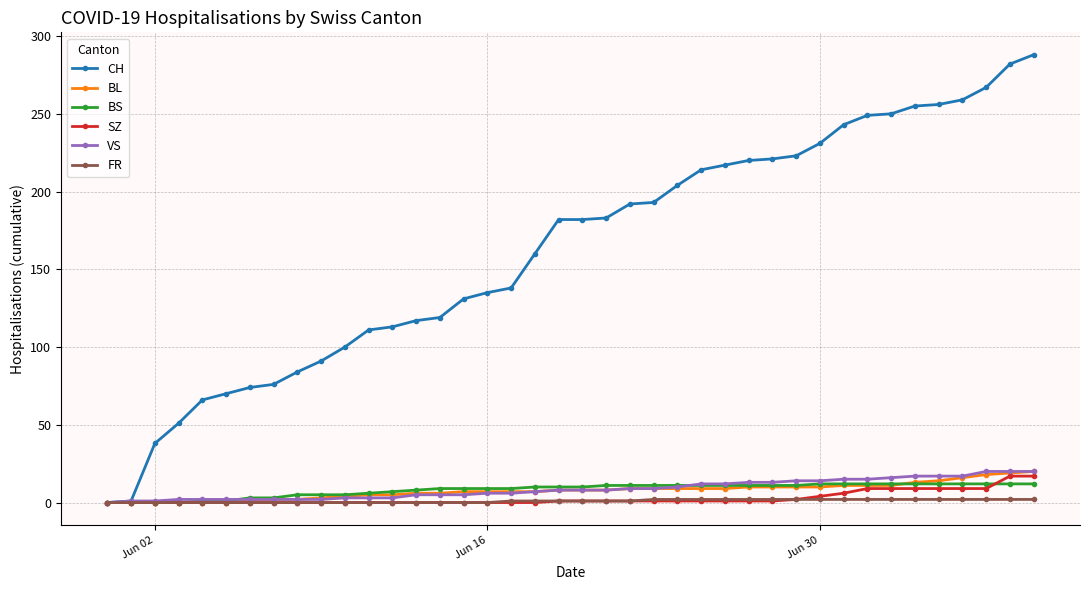

What is the maximum value shown in the chart?

288